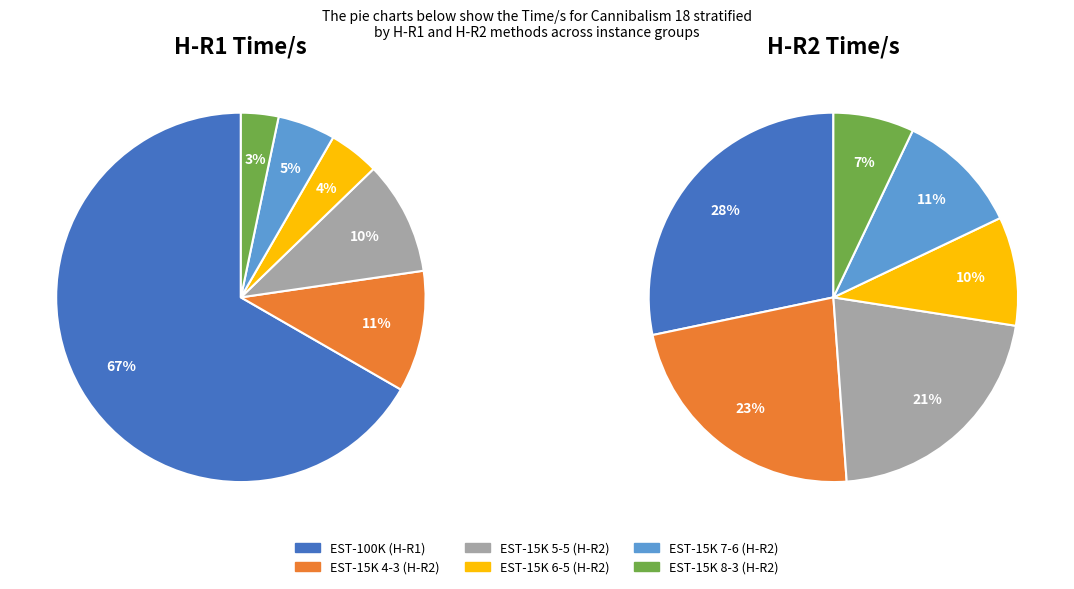

To the nearest percent, what is the average slice percentage?

17%